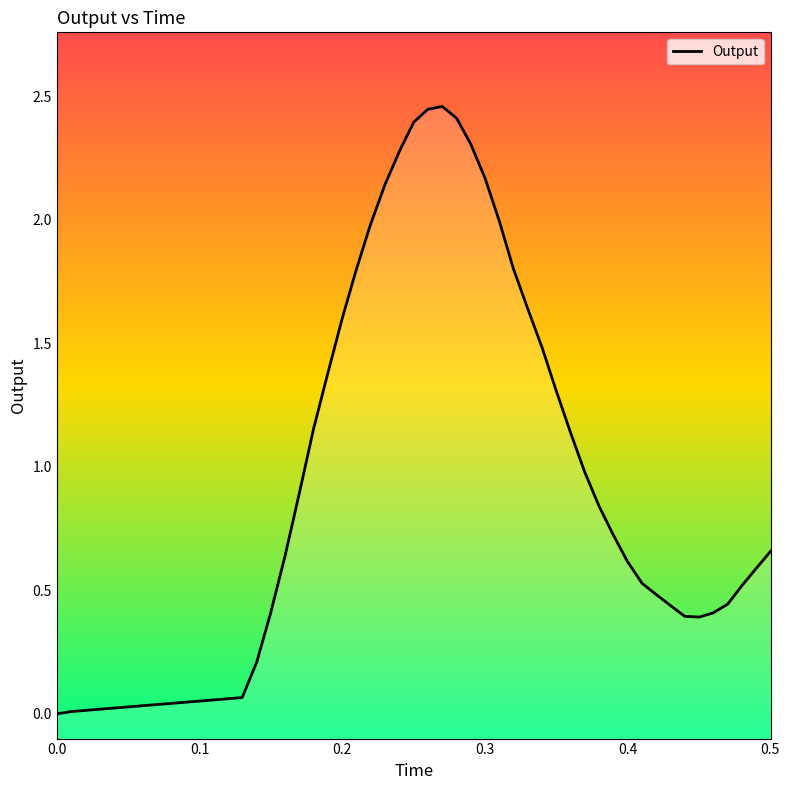

What is the sum of all values?

46.1